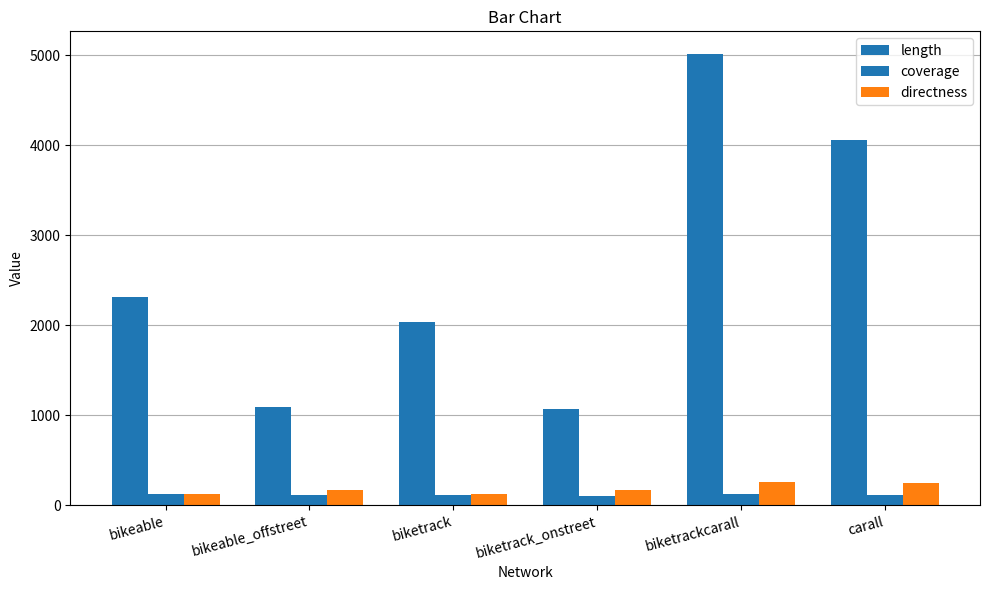

Reading left to right, transcribe all the data shown in this chart.

length: bikeable=2317.9	bikeable_offstreet=1088.9	biketrack=2037.9	biketrack_onstreet=1071.0	biketrackcarall=5013.8	carall=4054.9
coverage: bikeable=119.4	bikeable_offstreet=114.5	biketrack=116.8	biketrack_onstreet=102.5	biketrackcarall=122.0	carall=118.3
directness: bikeable=119.2	bikeable_offstreet=169.9	biketrack=119.5	biketrack_onstreet=170.1	biketrackcarall=261.1	carall=250.3